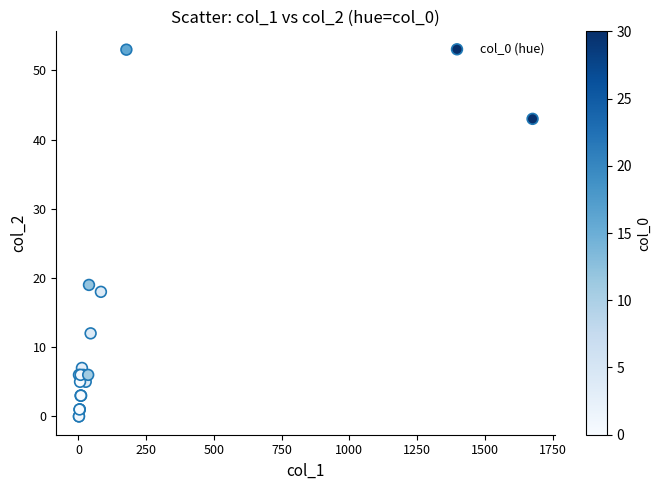

What Y value in the scatter plot is closest to 26?

19